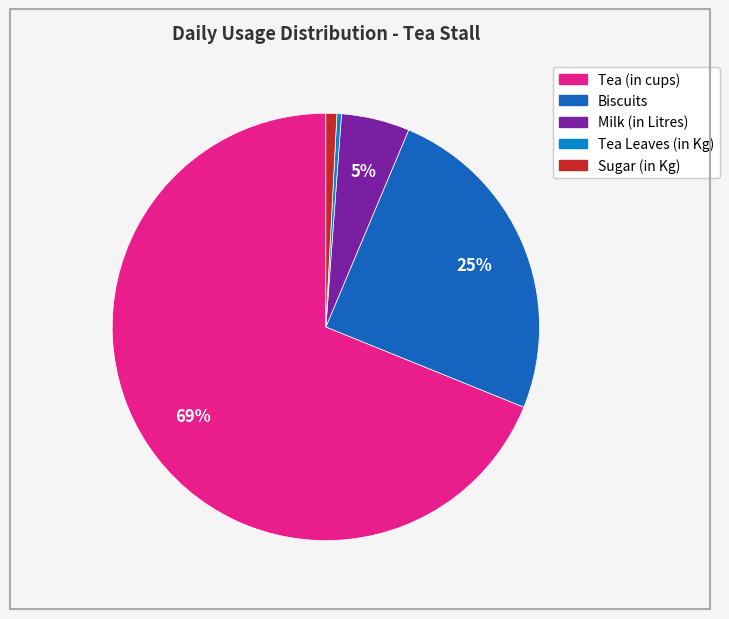

Which has a higher value, Tea Leaves (in Kg) or Biscuits?

Biscuits